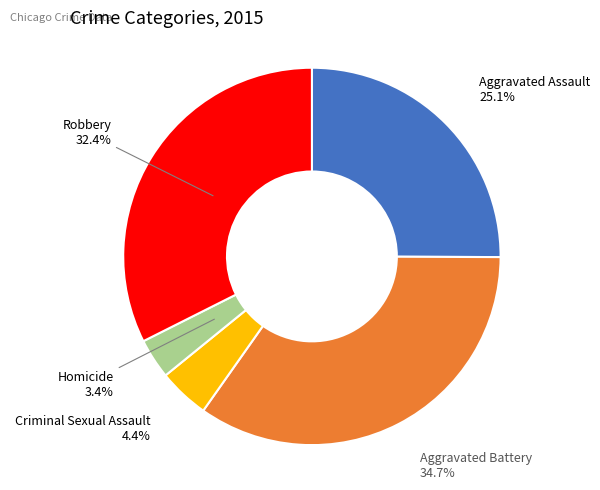

Is there any slice that represents more than half of the pie?

No